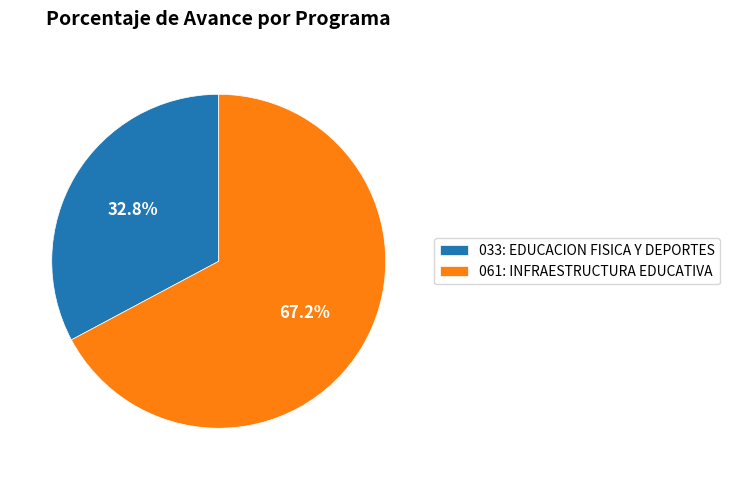

Combined, do 061: INFRAESTRUCTURA EDUCATIVA and 033: EDUCACION FISICA Y DEPORTES account for over 50%?

Yes